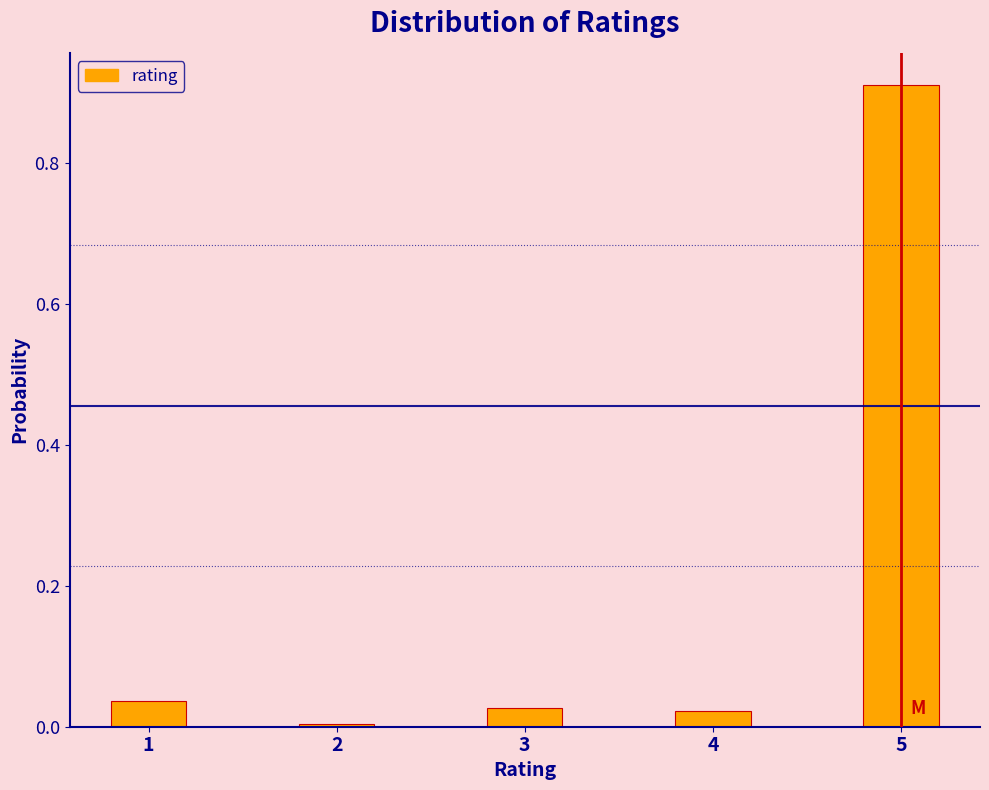

Between 5 and 4, which is larger?

5